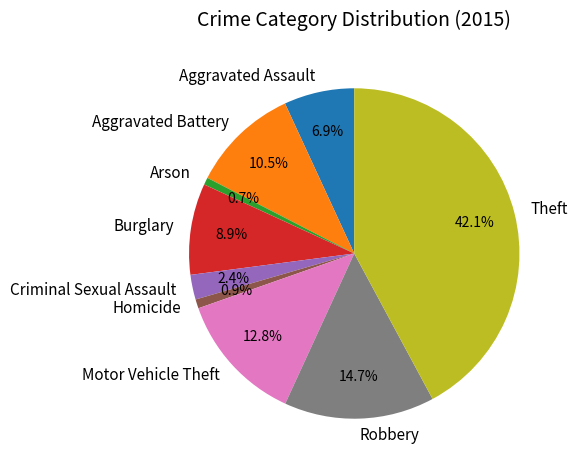

To the nearest percent, what is the average slice percentage?

11%